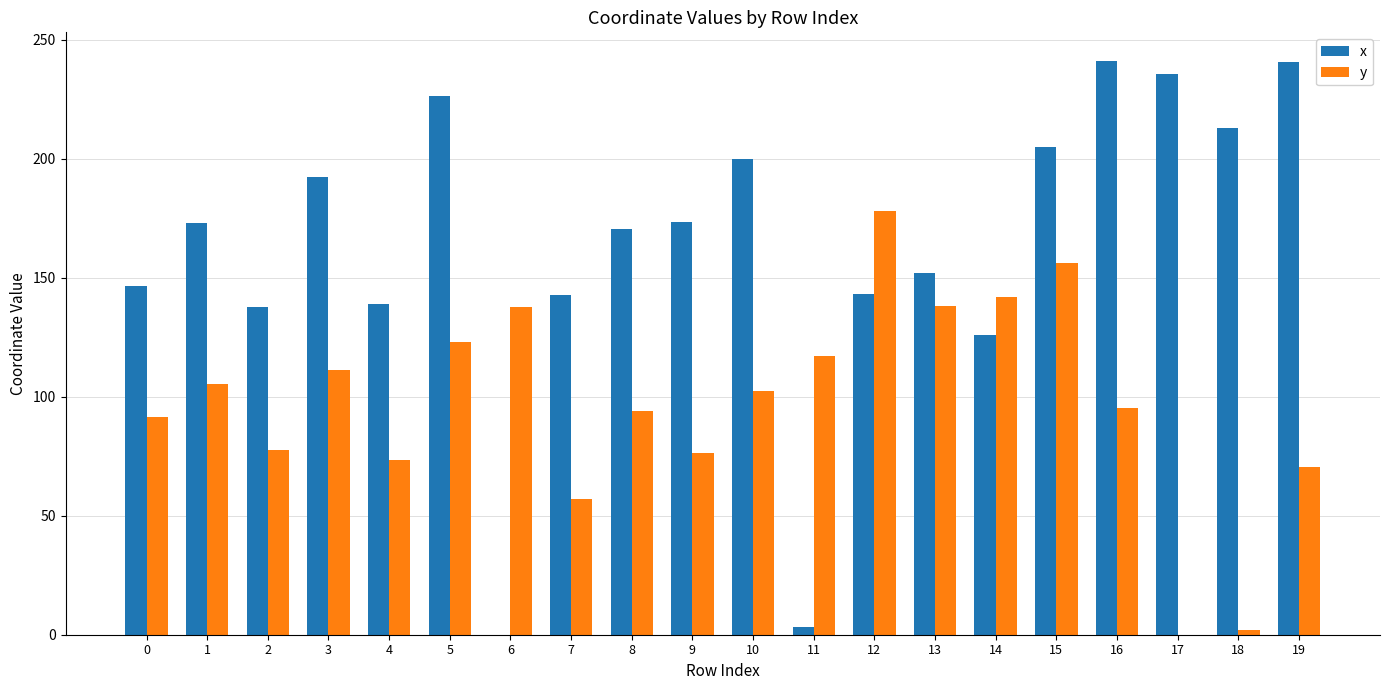

The y series shows 160.8 at 1. True or false?

False